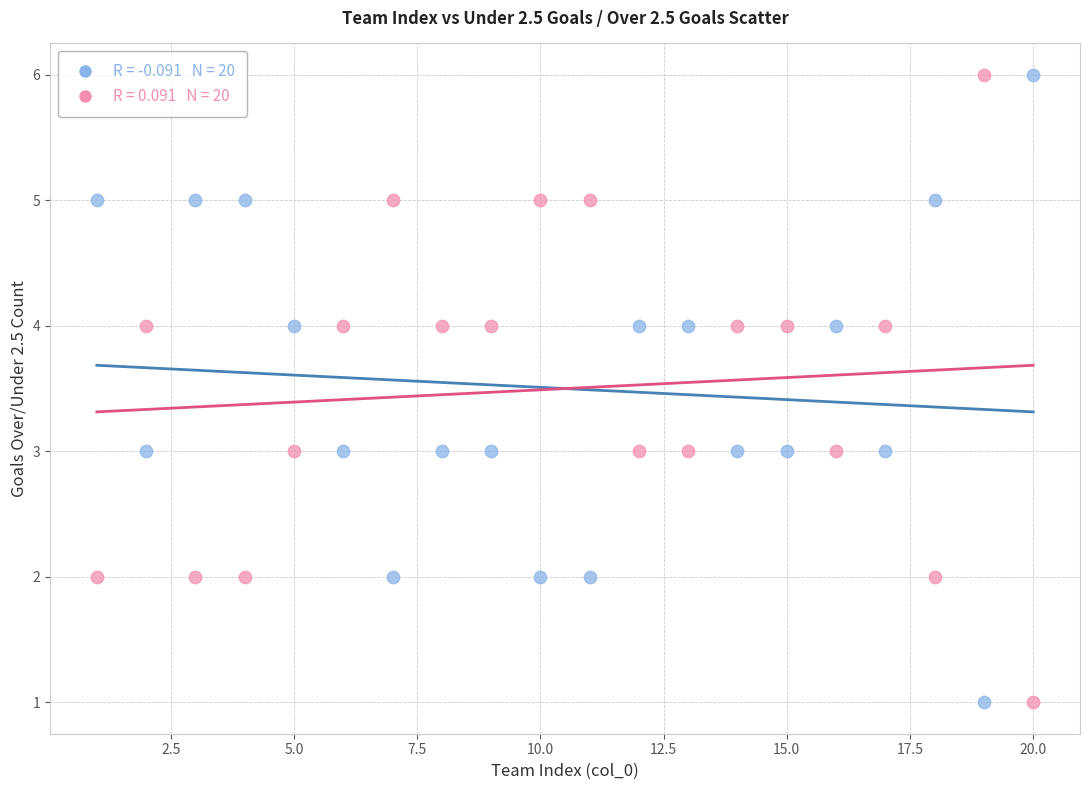

Across all data points, what is the range of X values (max minus min)?

19